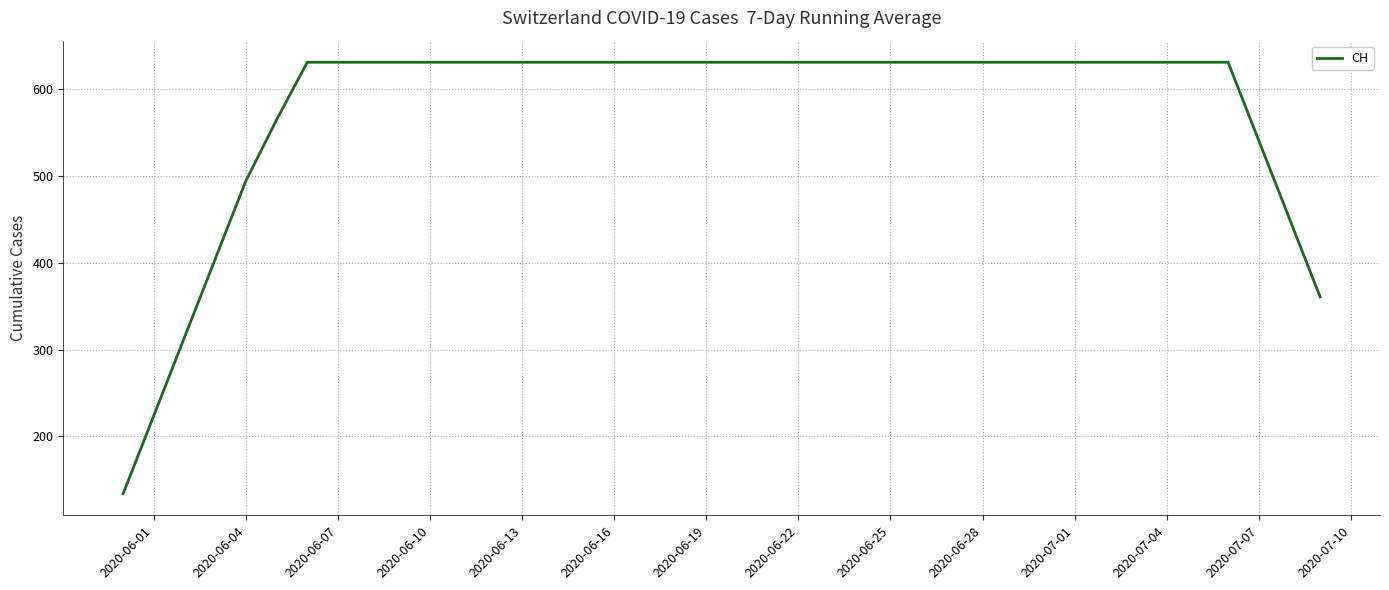

What is the minimum value shown in the chart?

133.9